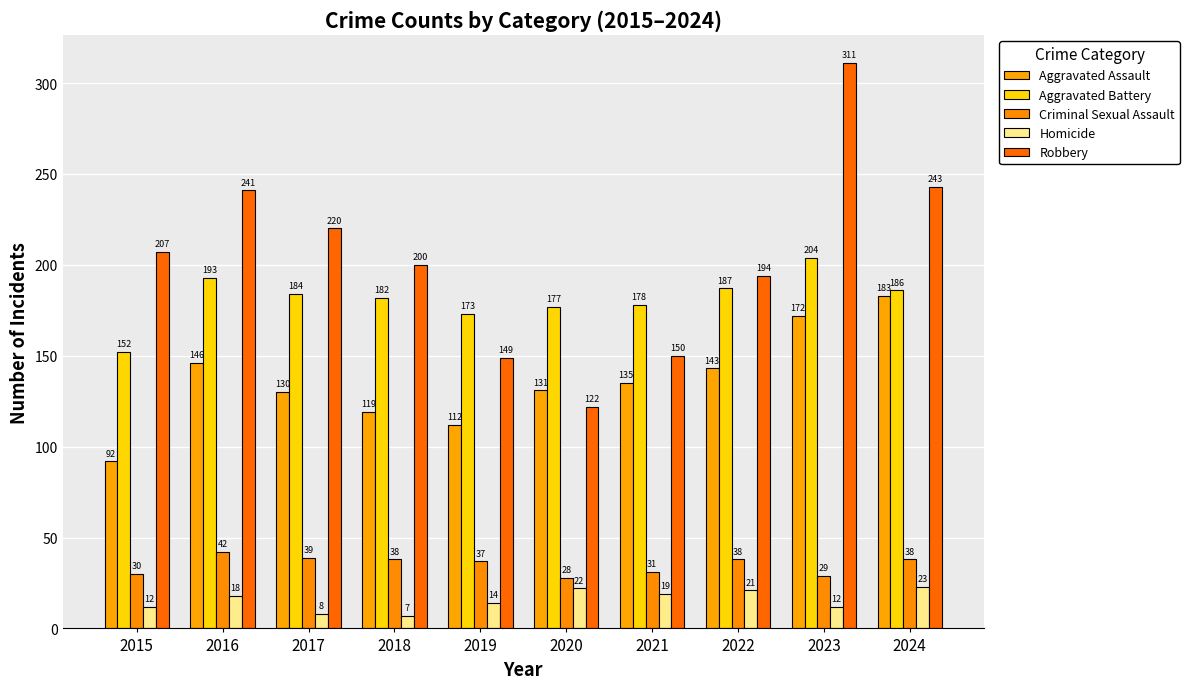

What is the total value across all series at 2019?

485